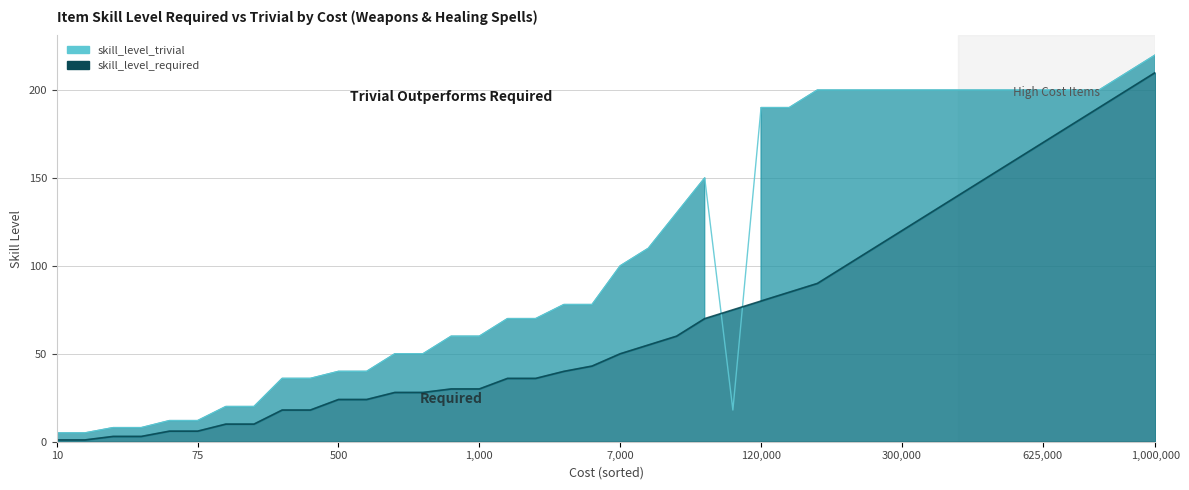

How many series are shown in this chart?

2